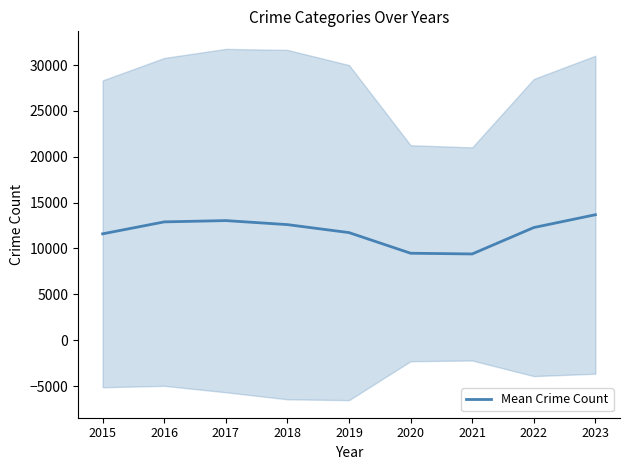

What is the change in value from 2020 to 2021?

-78.8